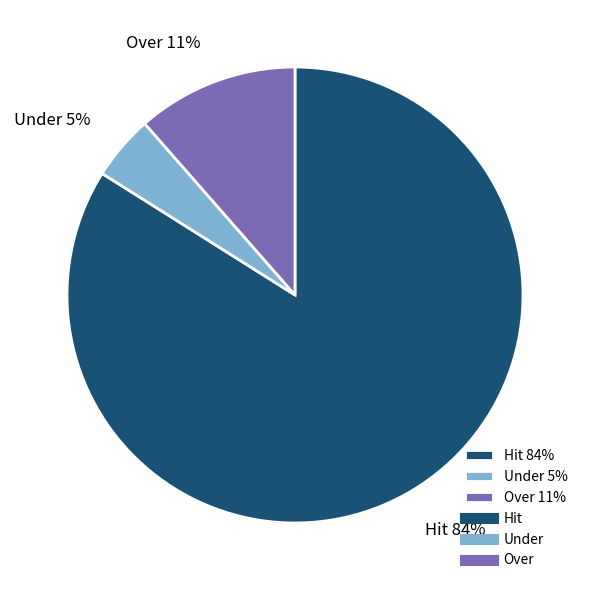

Is it true that Hit is 84% of the pie?

True